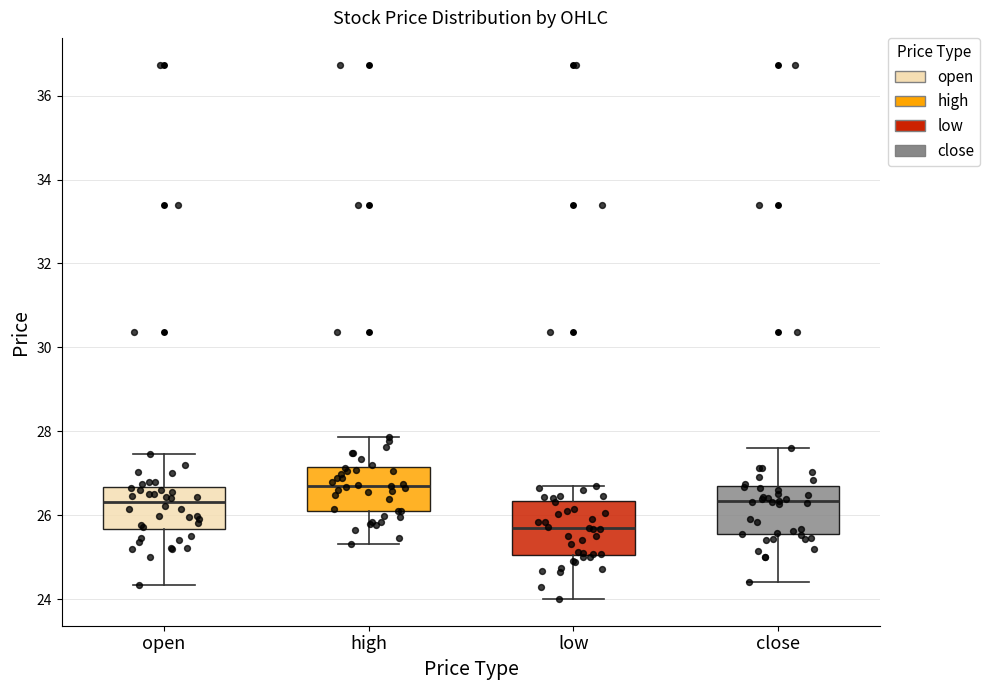

Reading left to right, read every box against the y-axis: the position of its median line, the range the box covers, and the ends of its whiskers. The values are not printed on the chart, so give them approximately, as read against the axis.

open: median 26.4, box 25.6 to 26.6, whiskers 24.4 to 27.4
high: median 26.8, box 26.0 to 27.2, whiskers 25.4 to 27.8
low: median 25.6, box 25.0 to 26.4, whiskers 24.0 to 26.8
close: median 26.4, box 25.6 to 26.6, whiskers 24.4 to 27.6